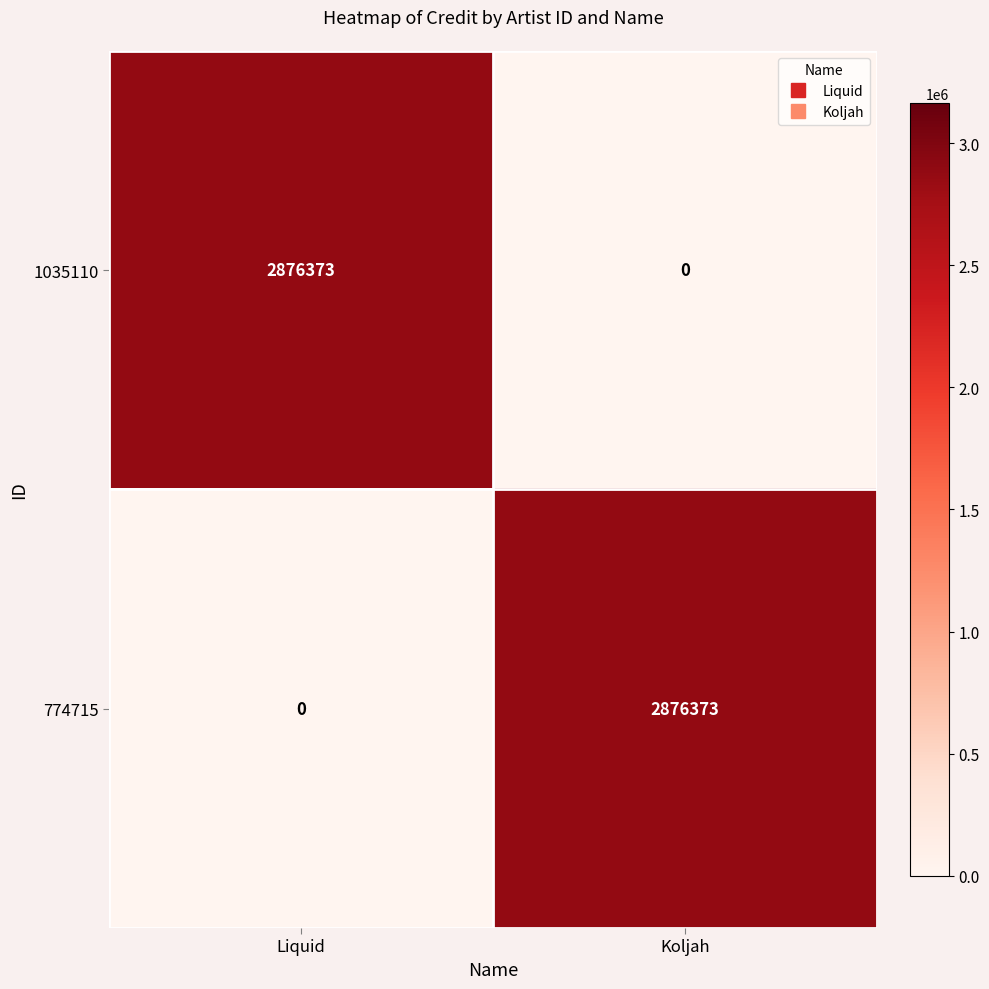

True or false: 1035110 has a value of 4716396 at Liquid.

False